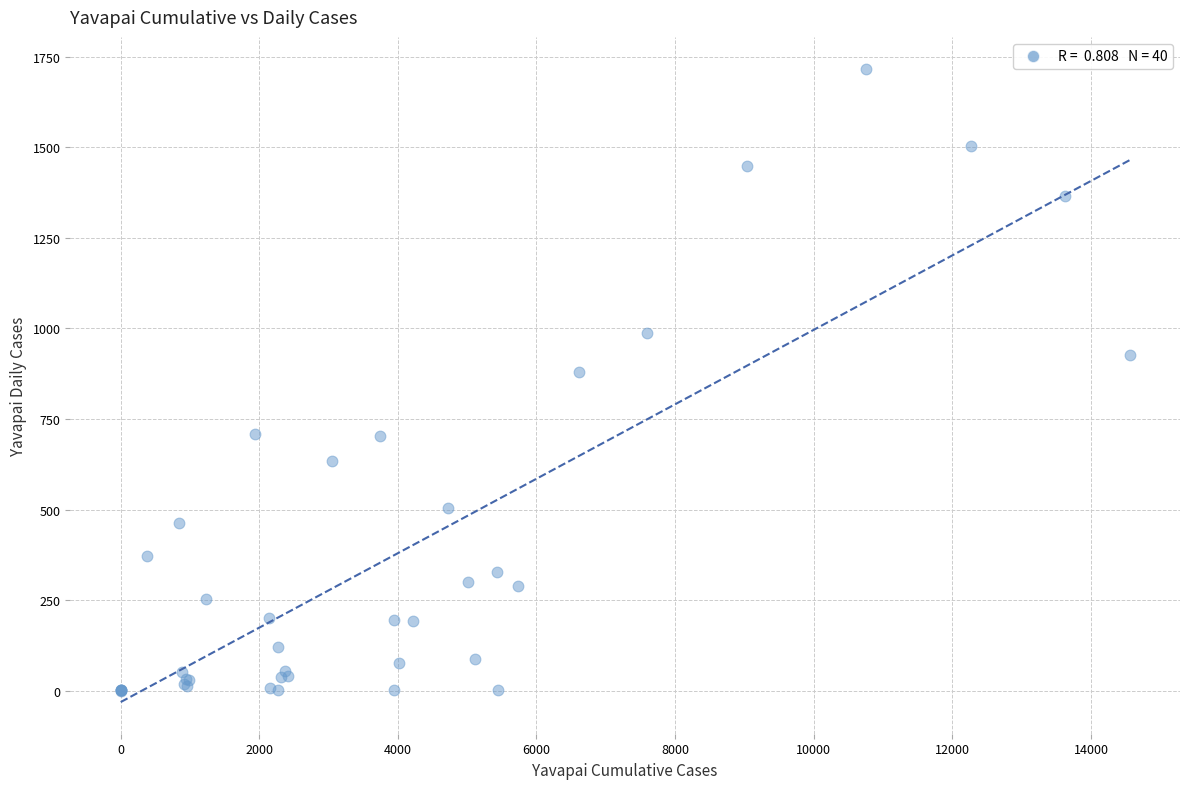

What Y value in the scatter plot is closest to 858?

879